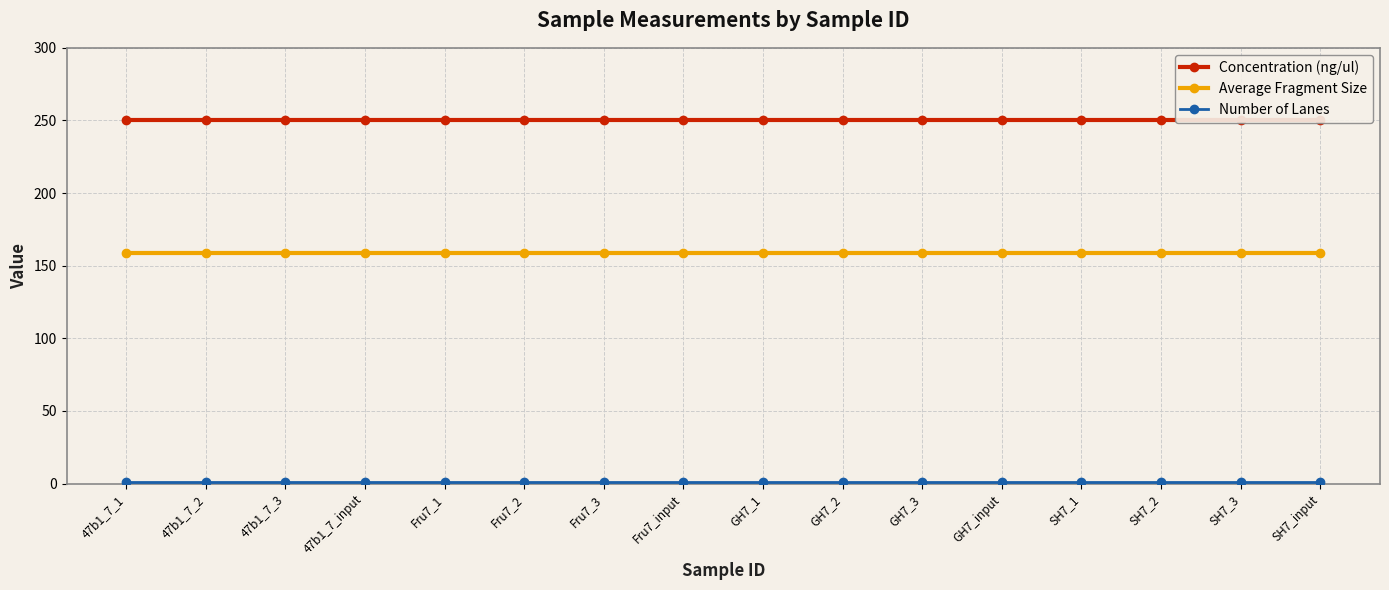

Is it true that Concentration (ng/ul) equals 78 at Fru7_input?

False